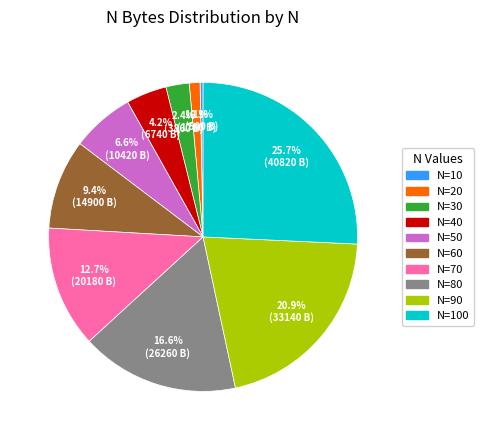

Is there a majority slice in this chart?

No